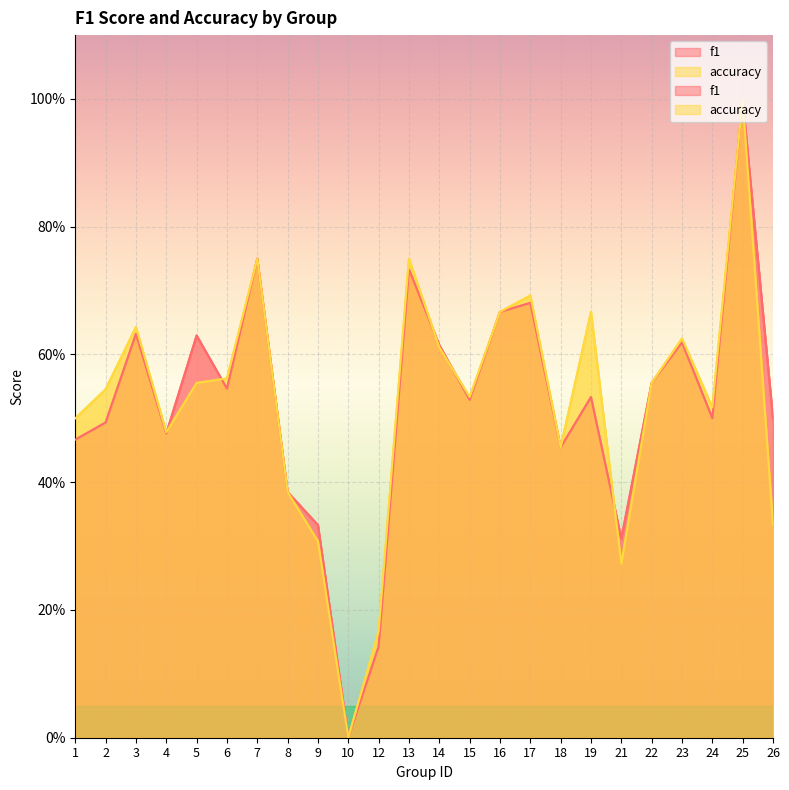

Which label corresponds to the largest value in the chart?

25